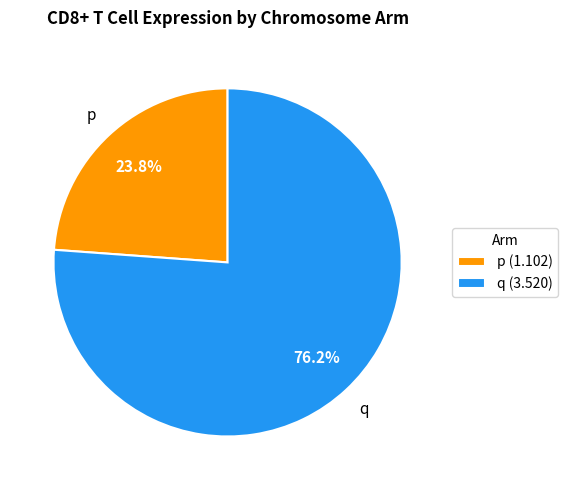

Combined, what portion of the pie is q (3.520) and p (1.102)?

100.0%